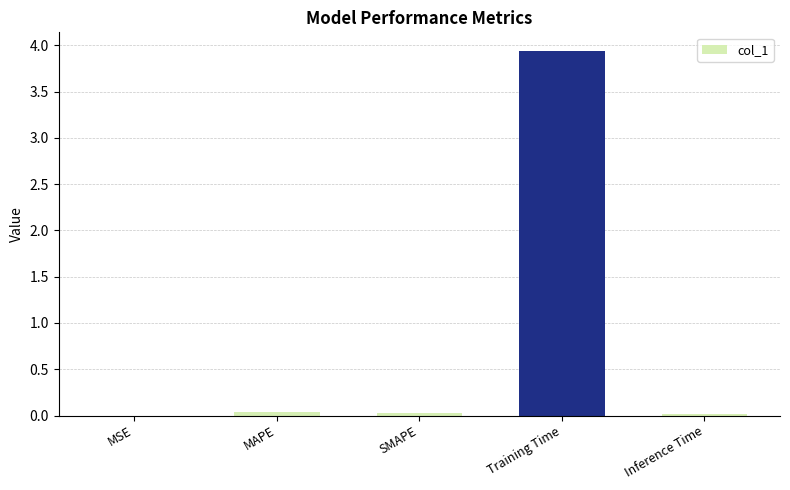

At which category does the chart reach its peak across all series?

Training Time